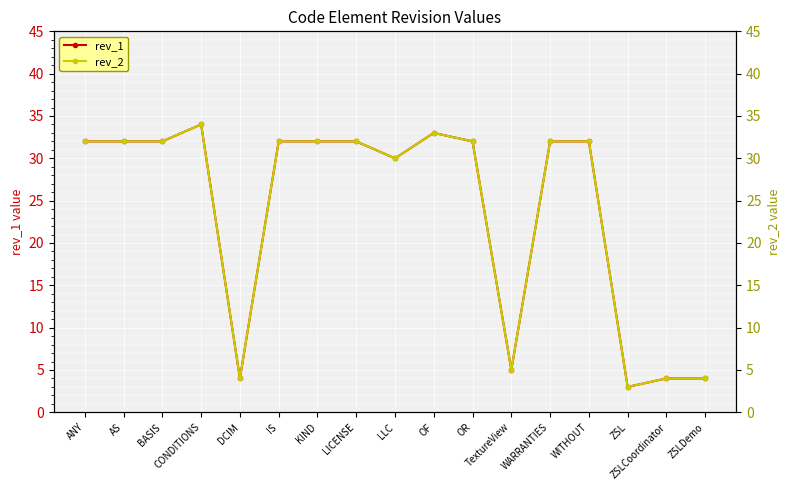

Reading left to right, transcribe all the data shown in this chart.

rev_1: ANY=32	AS=32	BASIS=32	CONDITIONS=34	DCIM=4	IS=32	KIND=32	LICENSE=32	LLC=30	OF=33	OR=32	TextureView=5	WARRANTIES=32	WITHOUT=32	ZSL=3	ZSLCoordinator=4	ZSLDemo=4
rev_2: ANY=32	AS=32	BASIS=32	CONDITIONS=34	DCIM=4	IS=32	KIND=32	LICENSE=32	LLC=30	OF=33	OR=32	TextureView=5	WARRANTIES=32	WITHOUT=32	ZSL=3	ZSLCoordinator=4	ZSLDemo=4